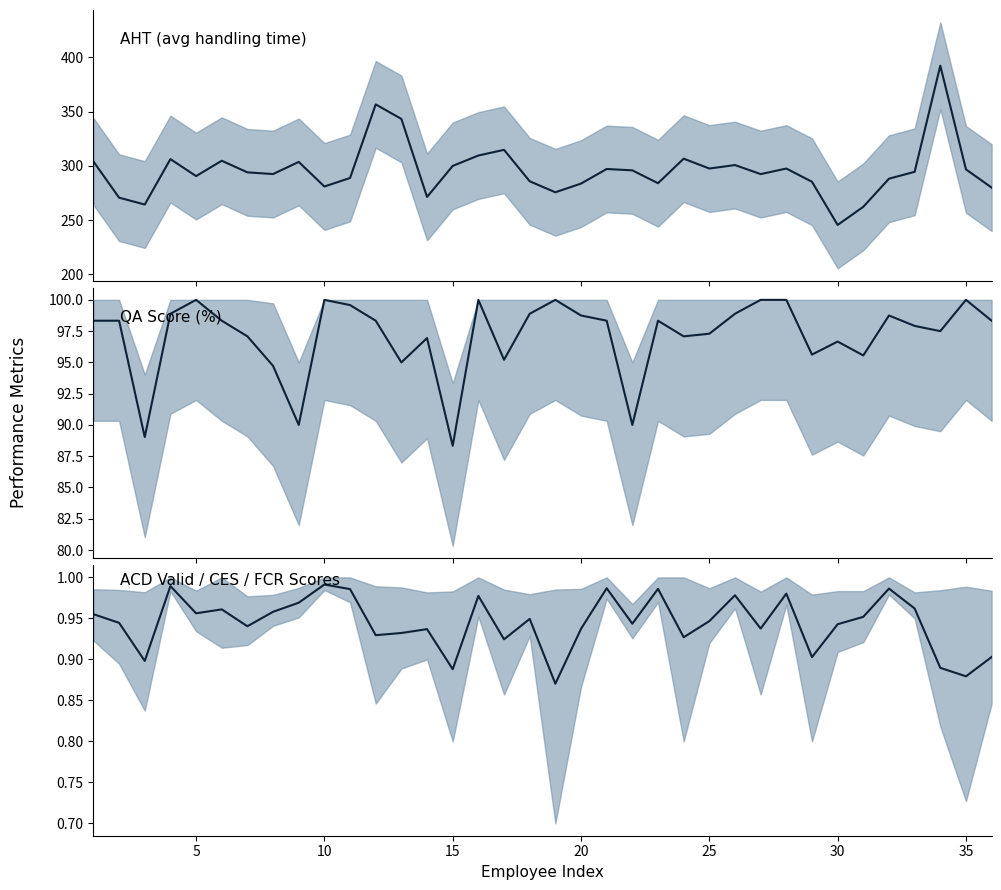

What is the value of the AHT point at the 9th from the left?

303.6